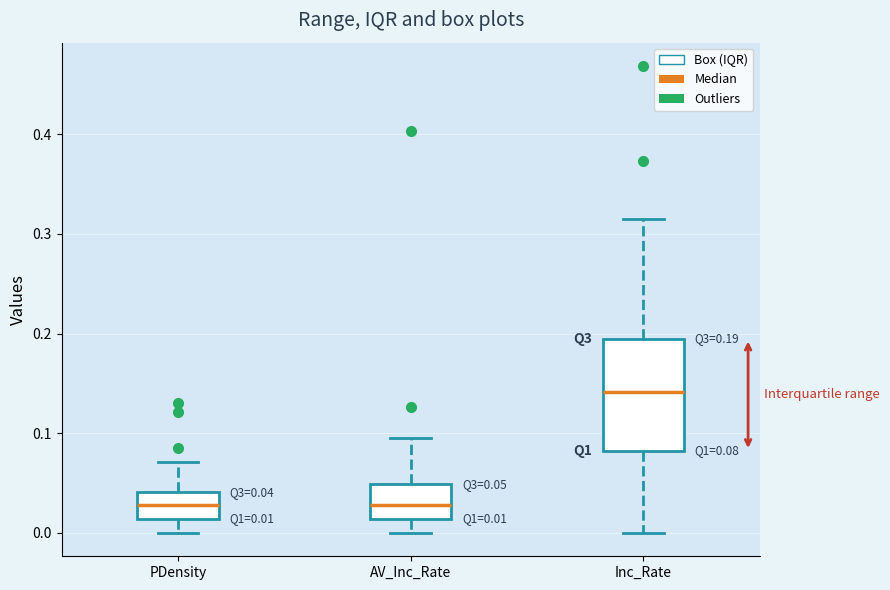

Which box's median line is the highest?

Inc_Rate